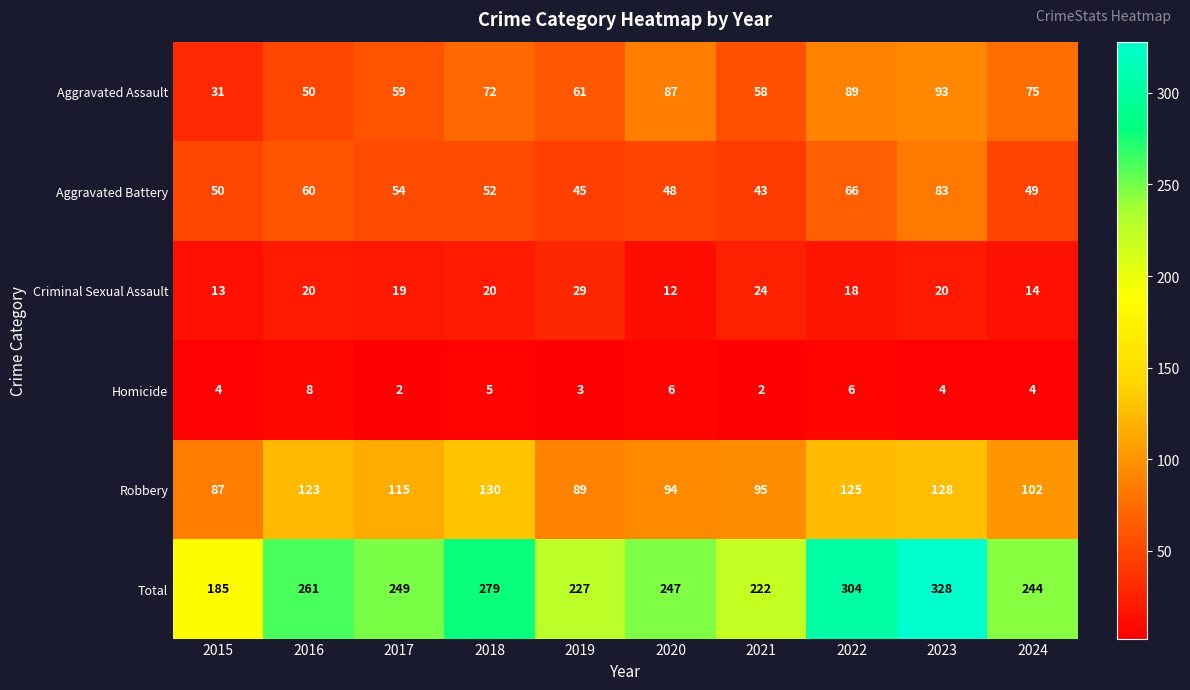

What is the total value across all series at 2023?

656